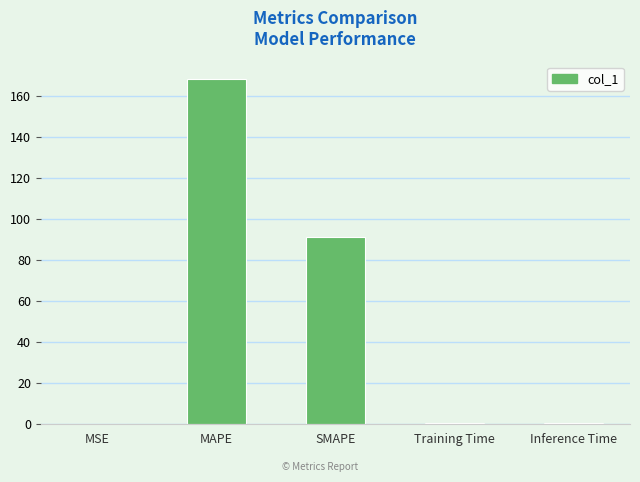

Is it true that the value at Training Time is 0.7?

True